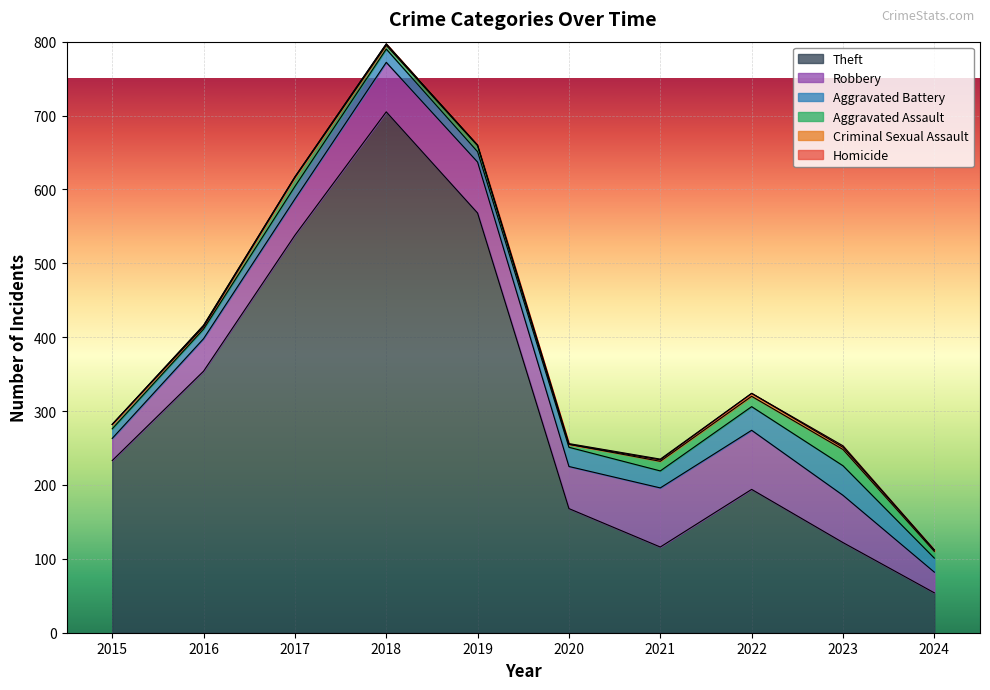

Reading left to right, extract all data points from this chart.

Theft: 233	354	538	705	568	168	116	194	122	54
Robbery: 30	44	49	67	69	57	80	80	64	28
Aggravated Battery: 13	13	17	18	14	26	23	32	40	19
Aggravated Assault: 6	3	12	5	8	4	13	14	22	9
Criminal Sexual Assault: 0	2	1	2	1	0	2	4	3	2
Homicide: 0	0	0	0	0	1	1	0	2	0